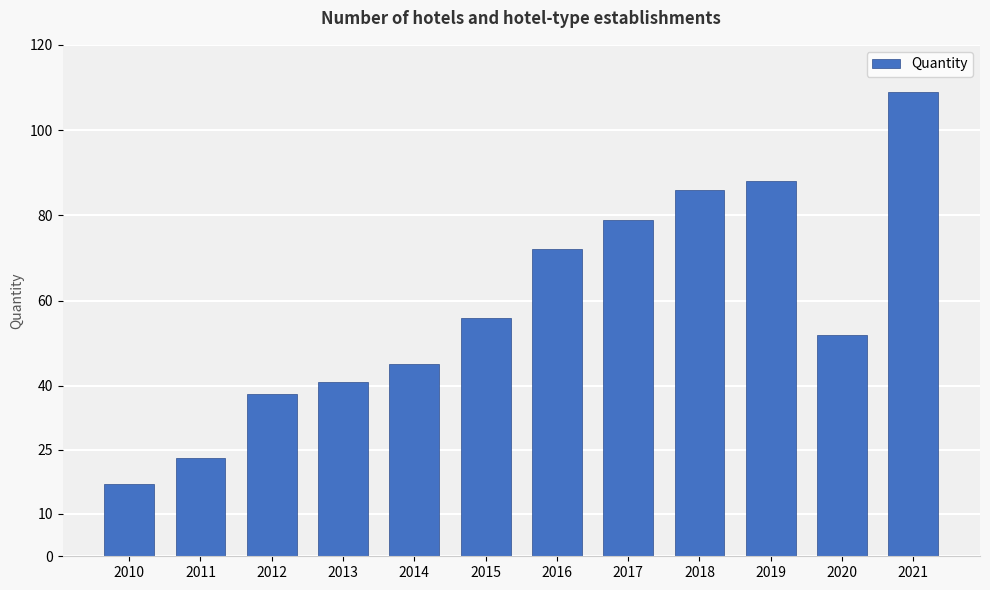

How many bars are there in total?

12